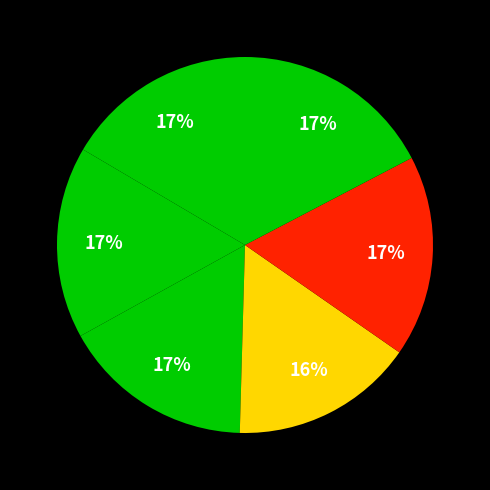

How many segments does this pie chart have?

6